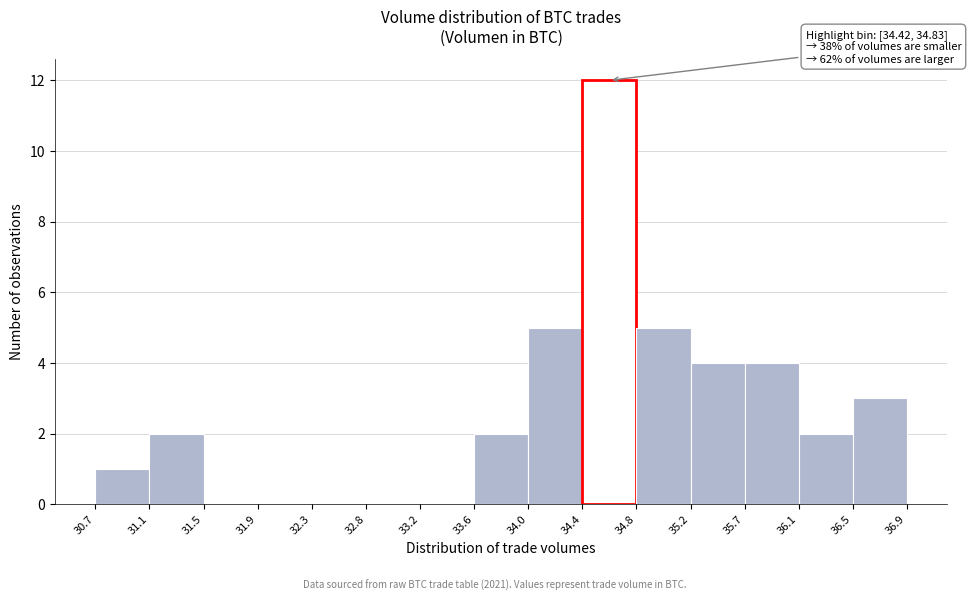

Over which range of the x-axis is the bar tallest?

34.4 to 34.8